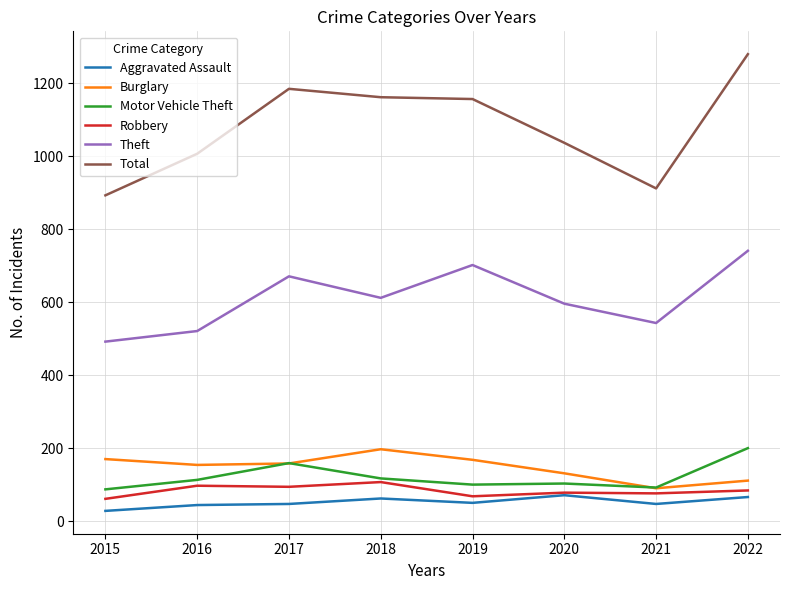

The Total series shows 355 at 2019. True or false?

False